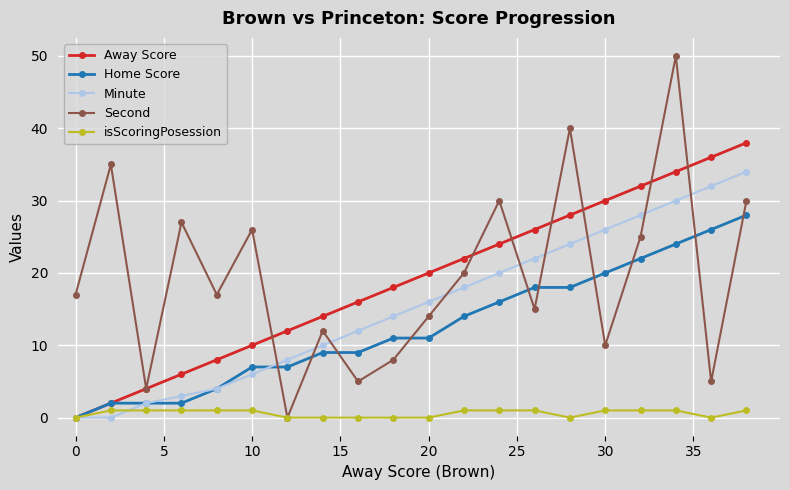

Rank the series by their maximum value, from highest to lowest.

Second, Away Score, Minute, Home Score, isScoringPosession